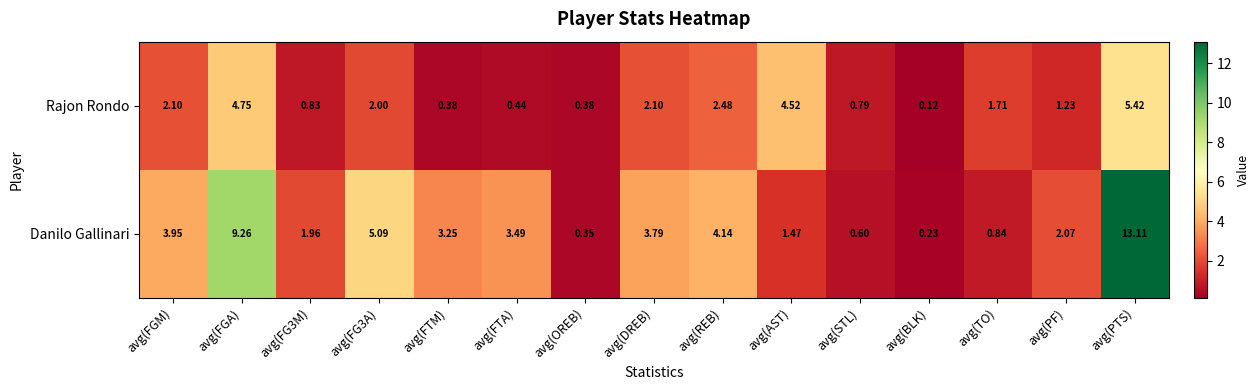

List the series in order of their peak value, highest first.

Danilo Gallinari, Rajon Rondo